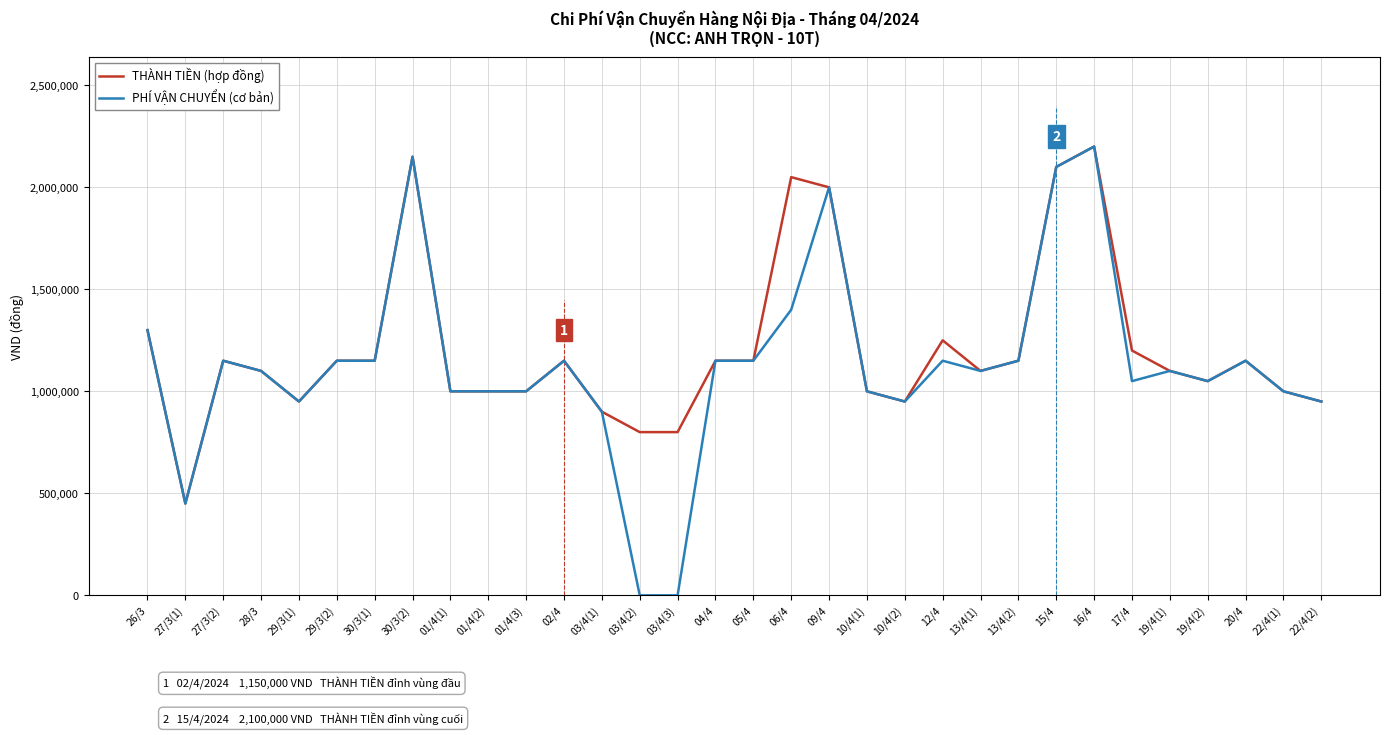

What is the sum of all PHÍ VẬN CHUYỂN (cơ bản) values?

36100000